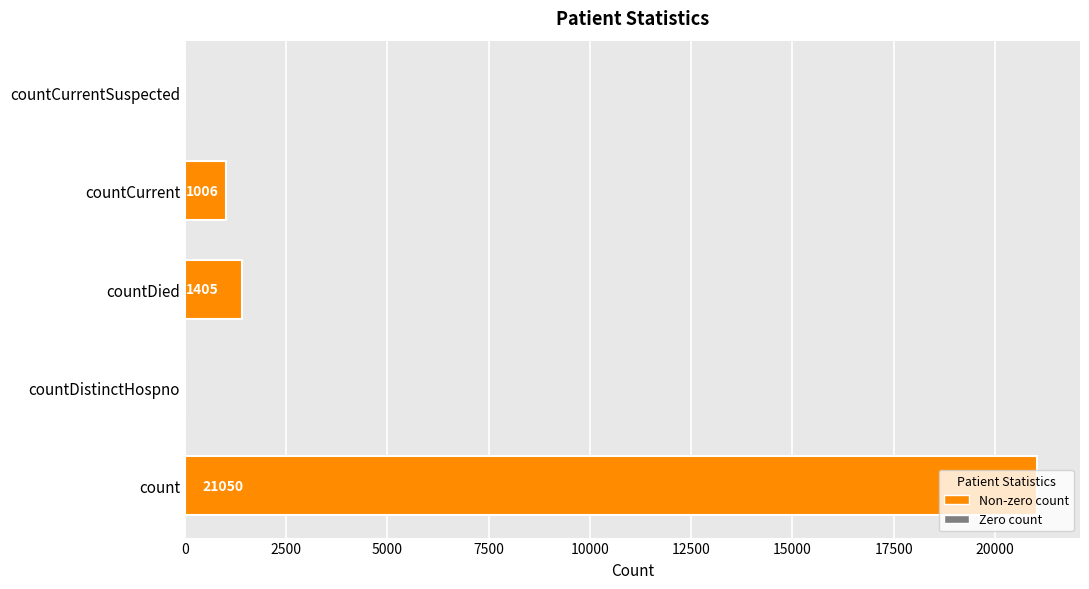

What is the average value?

4692